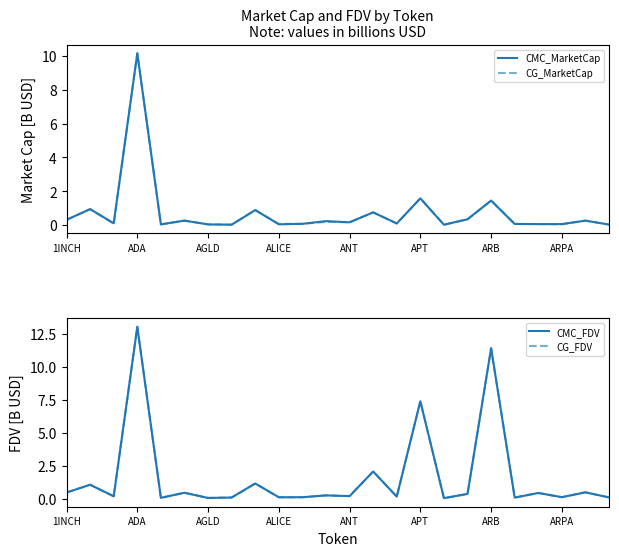

At which label is CMC_MarketCap closest to 5?

APT